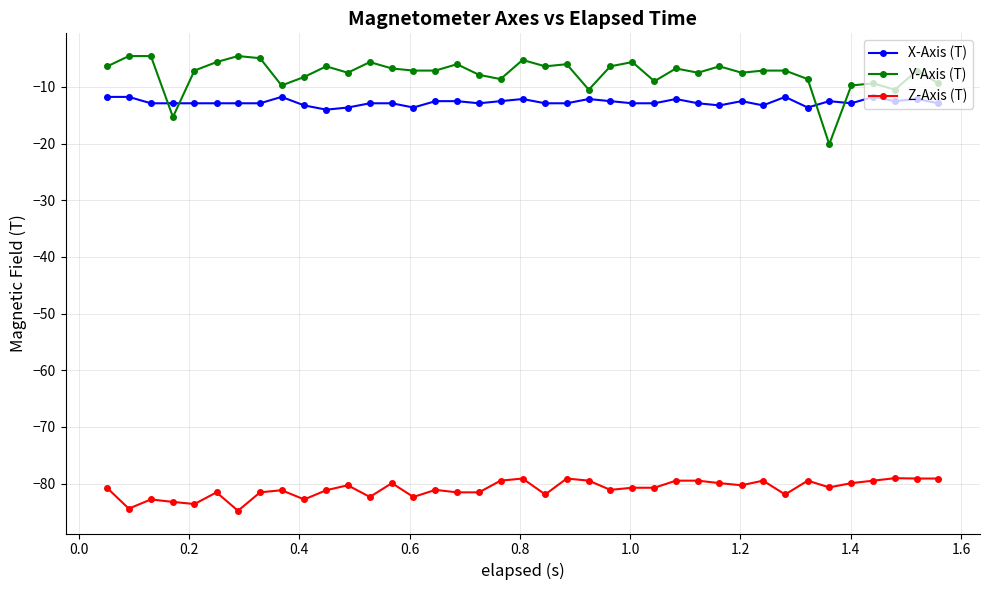

How many distinct data groups are displayed?

3